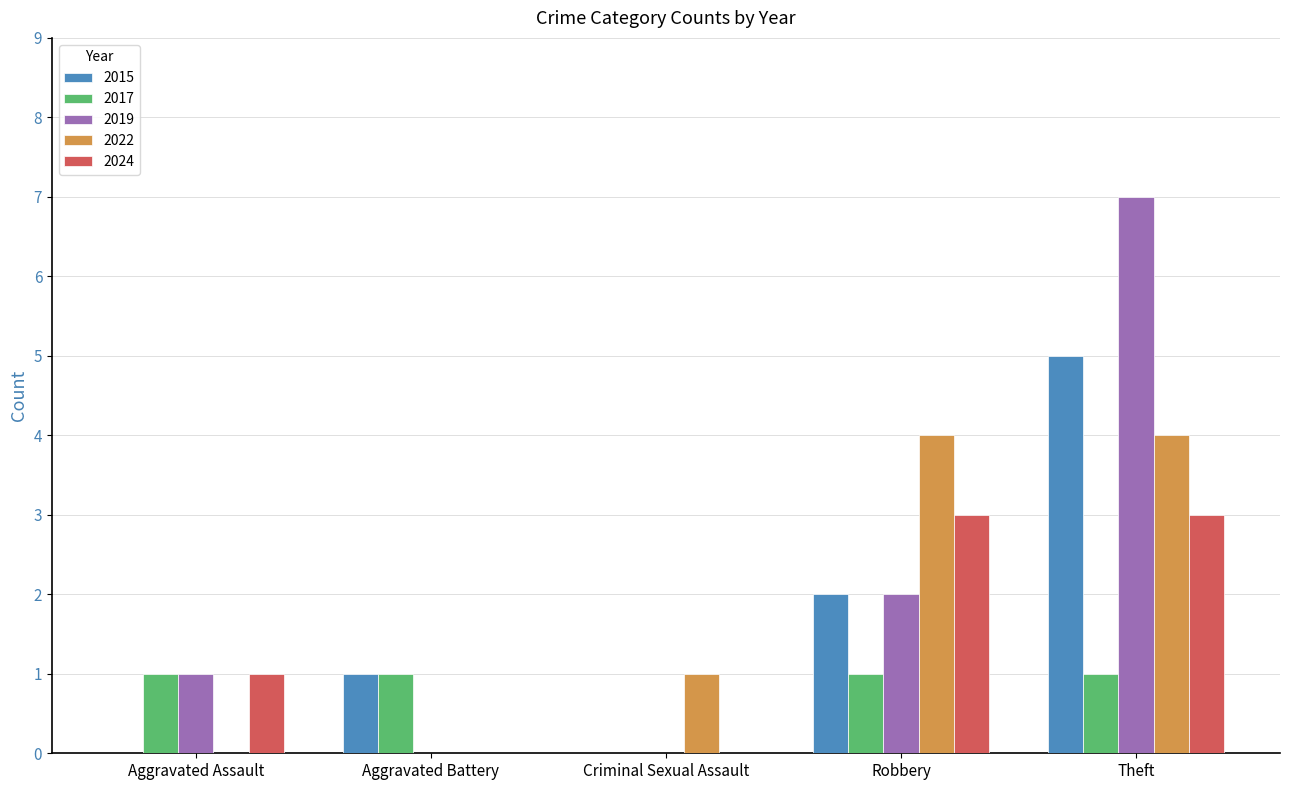

What is the sum of all 2024 values?

7